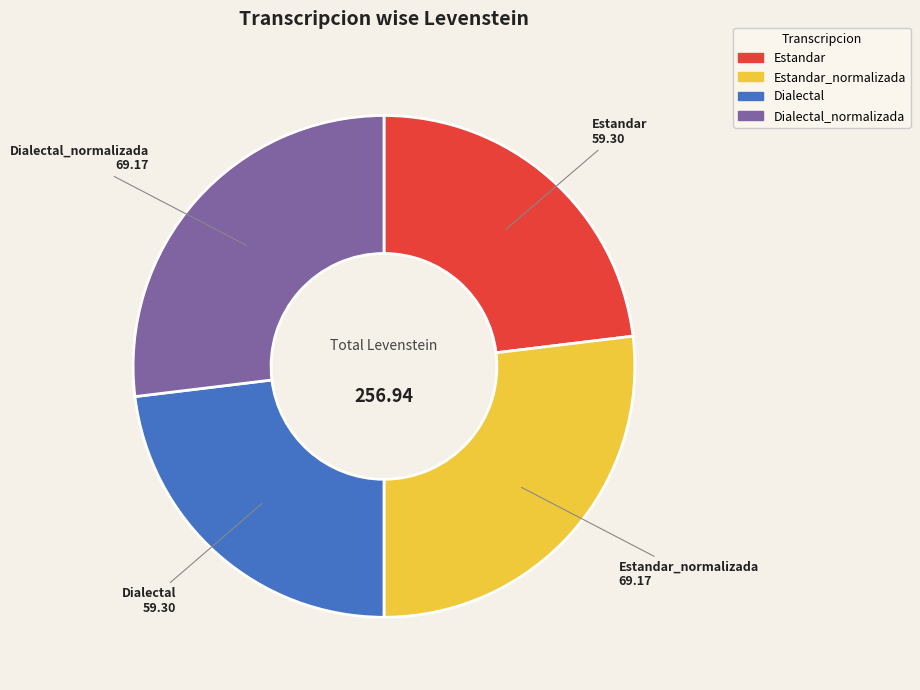

Is there a majority slice in this chart?

No